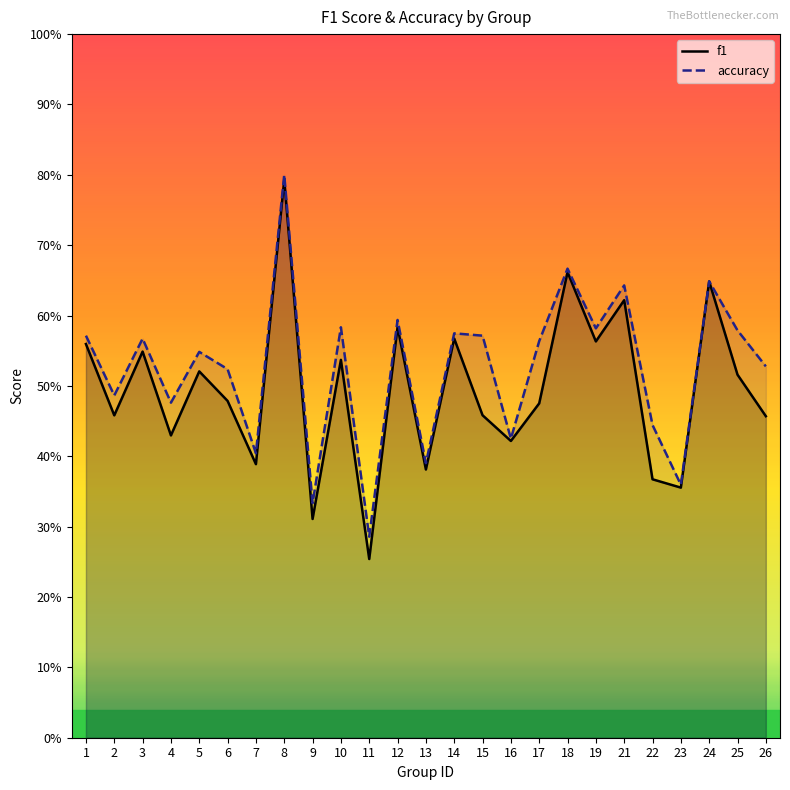

Reading left to right, what are all the values shown in this chart?

f1: 1=0.6	2=0.5	3=0.5	4=0.4	5=0.5	6=0.5	7=0.4	8=0.8	9=0.3	10=0.5	11=0.3	12=0.6	13=0.4	14=0.6	15=0.5	16=0.4	17=0.5	18=0.7	19=0.6	21=0.6	22=0.4	23=0.4	24=0.6	25=0.5	26=0.5
accuracy: 1=0.6	2=0.5	3=0.6	4=0.5	5=0.5	6=0.5	7=0.4	8=0.8	9=0.3	10=0.6	11=0.3	12=0.6	13=0.4	14=0.6	15=0.6	16=0.4	17=0.6	18=0.7	19=0.6	21=0.6	22=0.4	23=0.4	24=0.6	25=0.6	26=0.5